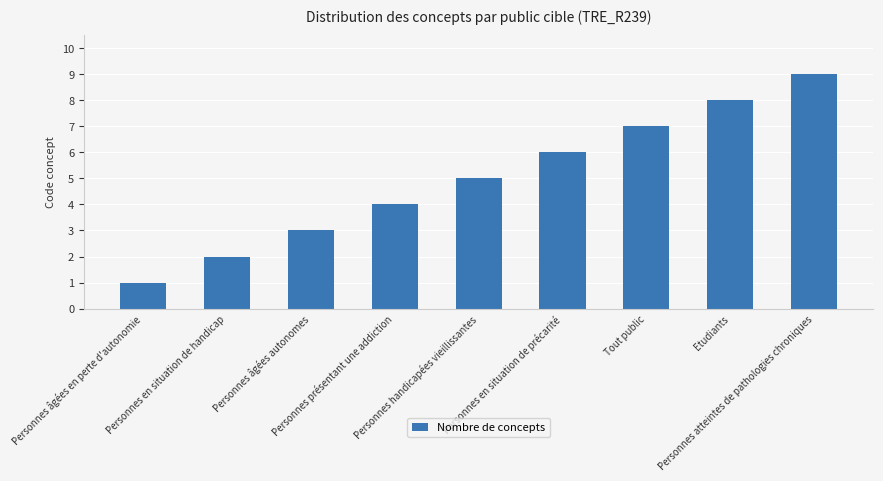

Is it true that the value at Etudiants is 8?

True